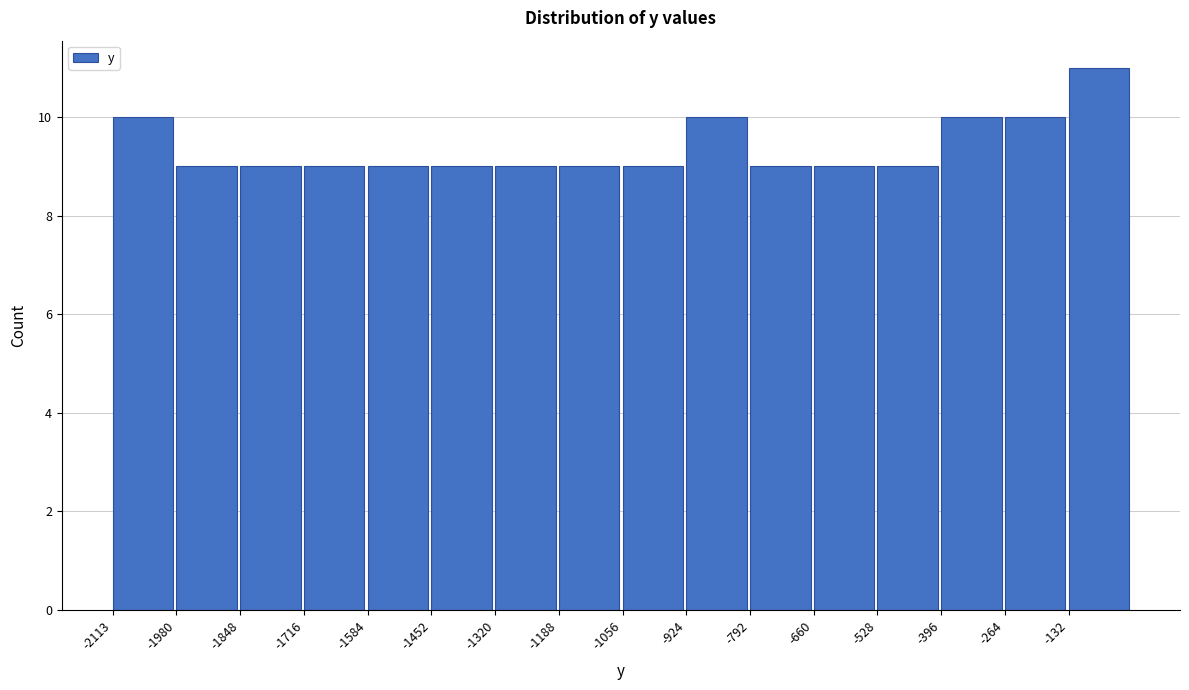

How tall is the bar that spans -800 to -660 on the x-axis? Neither the bar edges nor the heights are printed on the chart, so give them approximately, as read against the axes.

9